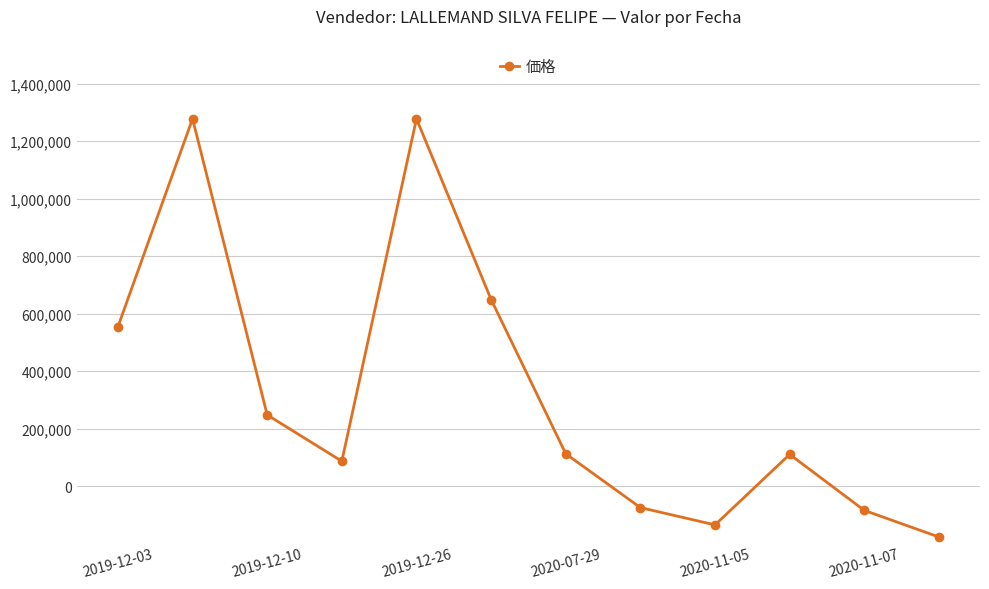

What is the value of the 8th point from the left?

-74334